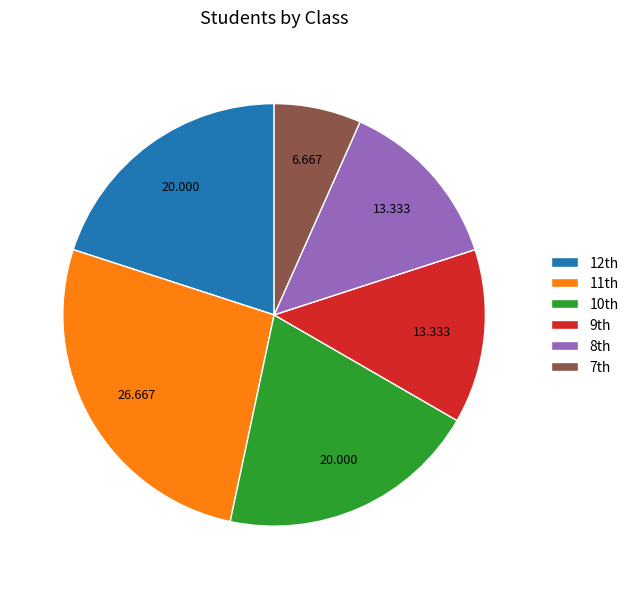

Is there any slice that represents more than half of the pie?

No